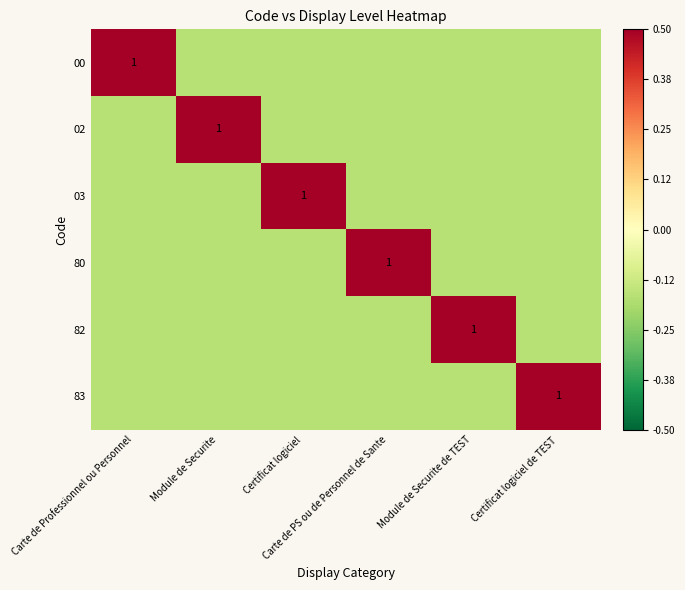

At which label does 03 reach its minimum?

Carte de Professionnel ou Personnel